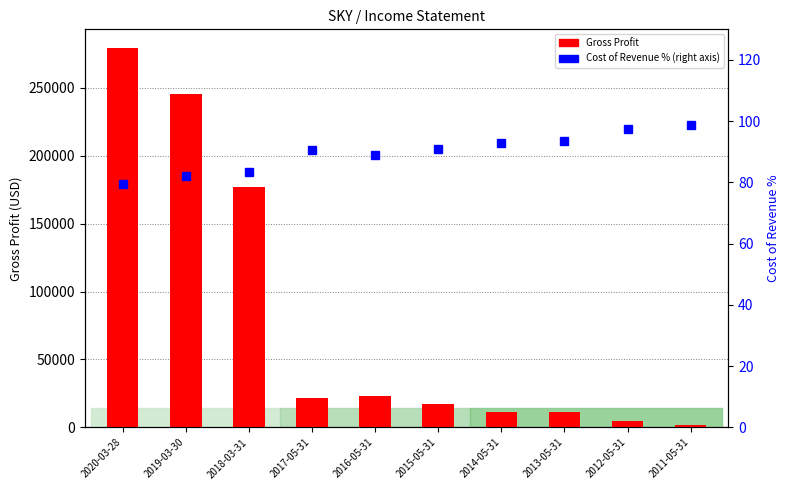

Which has a higher value, 2015-05-31 or 2011-05-31?

2015-05-31